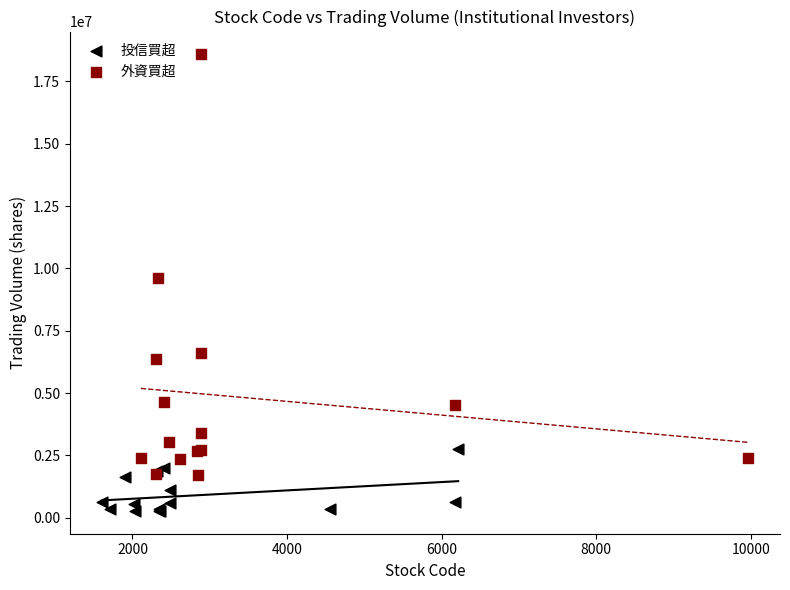

Which series reaches the maximum Y coordinate?

外資買超